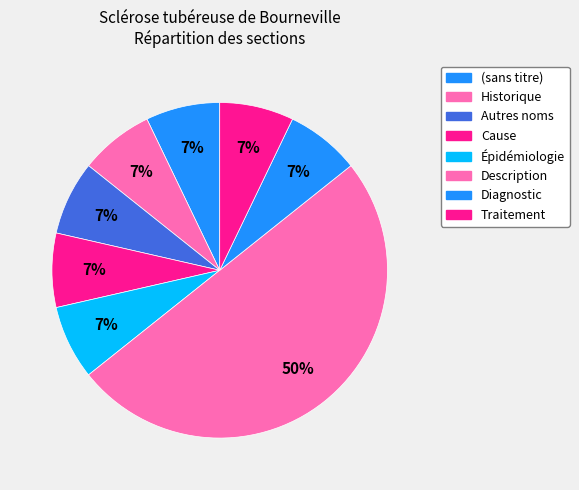

How many slices are in this pie chart?

8